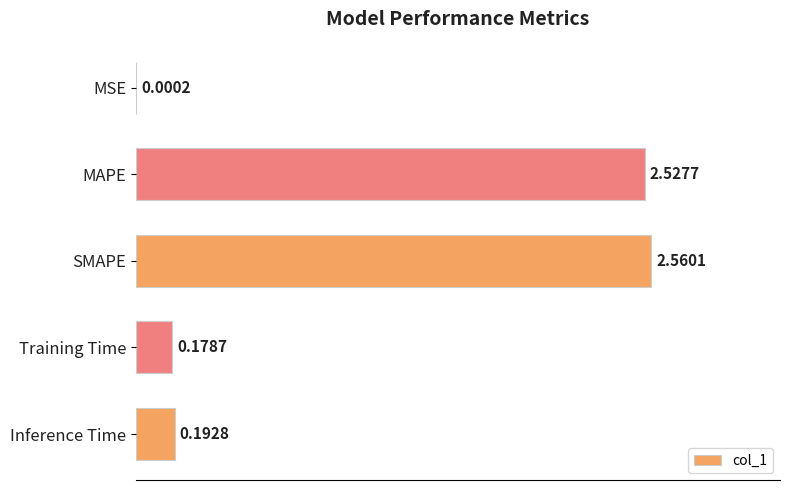

What is the sum of all values?

5.5